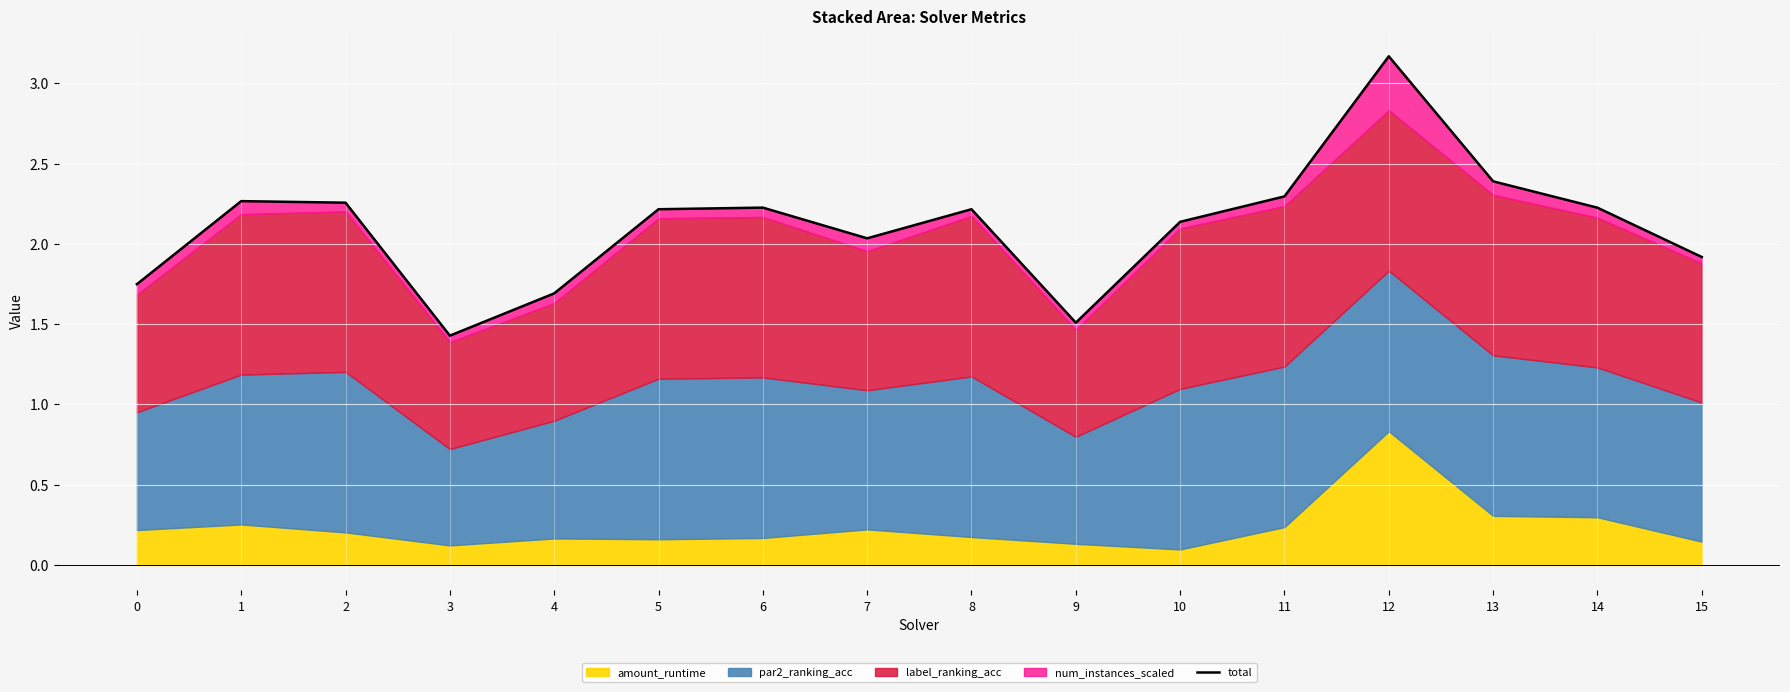

What is the average value?

2.1